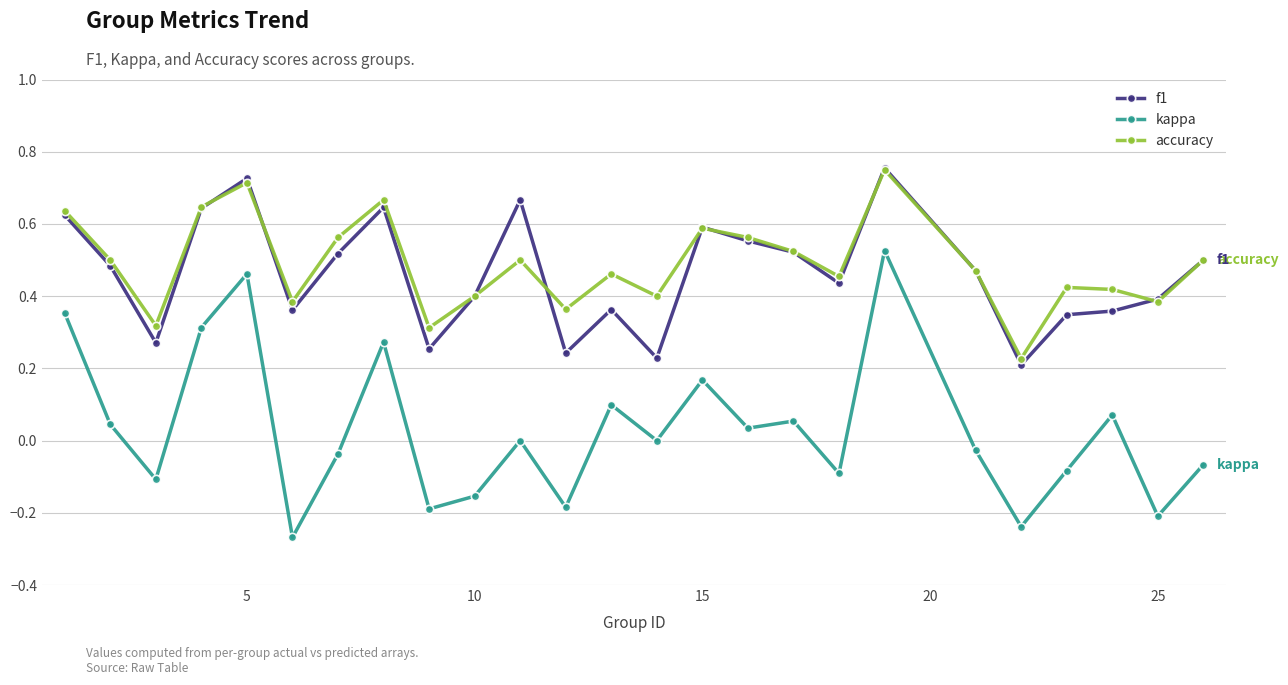

True or false: f1 and kappa cross at least once.

False